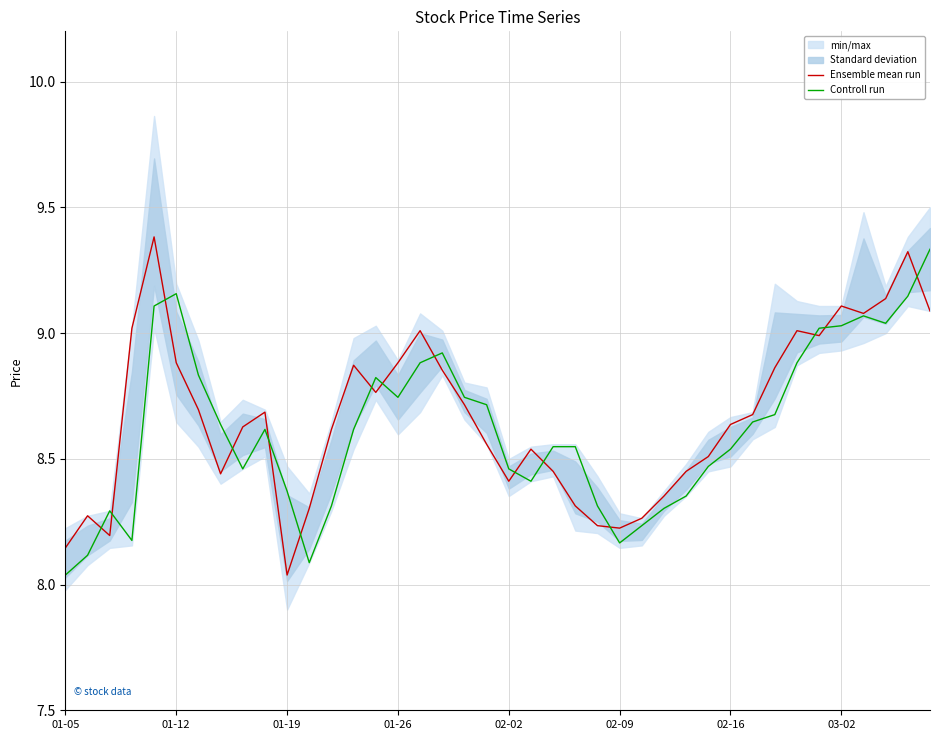

Which series changed the most between 19 and 38?

Ensemble mean run